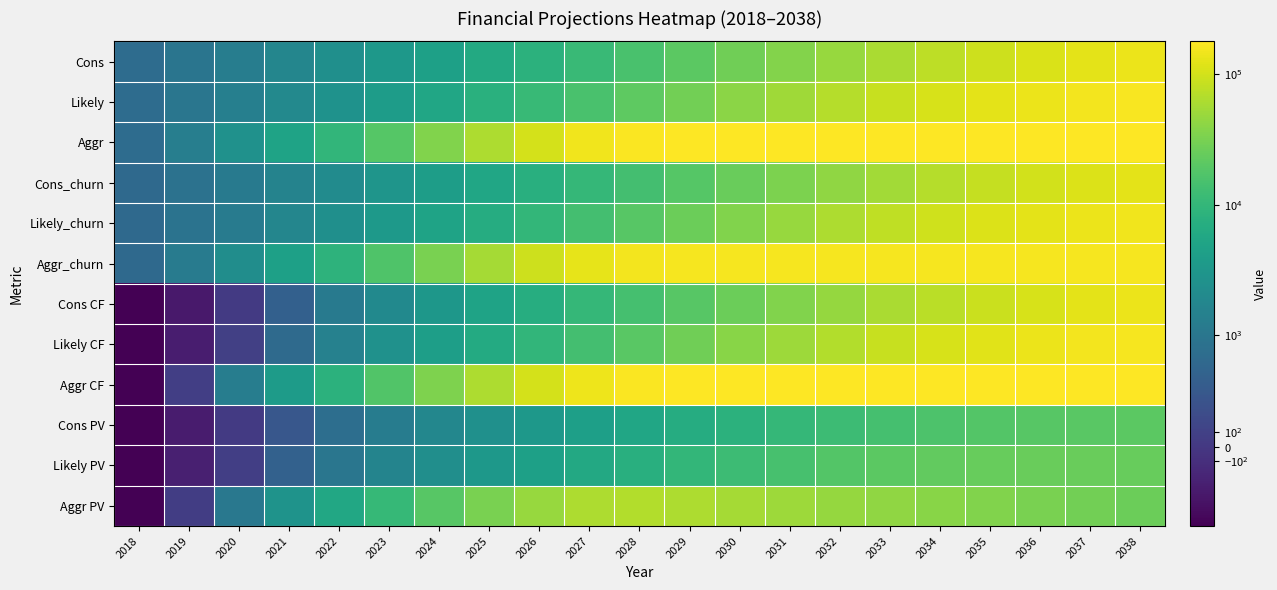

Which category has the lowest value across all series?

2018